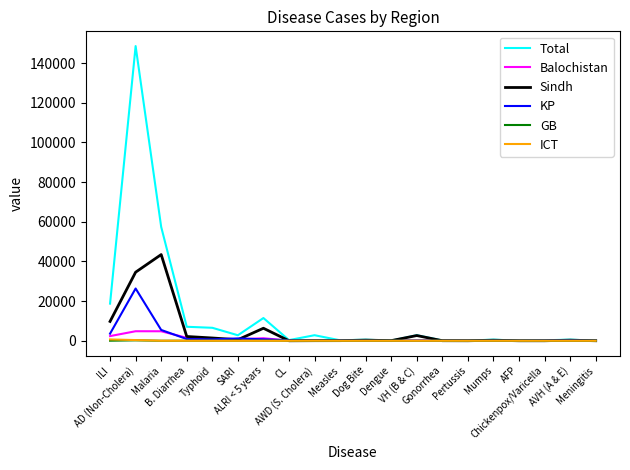

Is it true that GB equals 9 at Mumps?

True